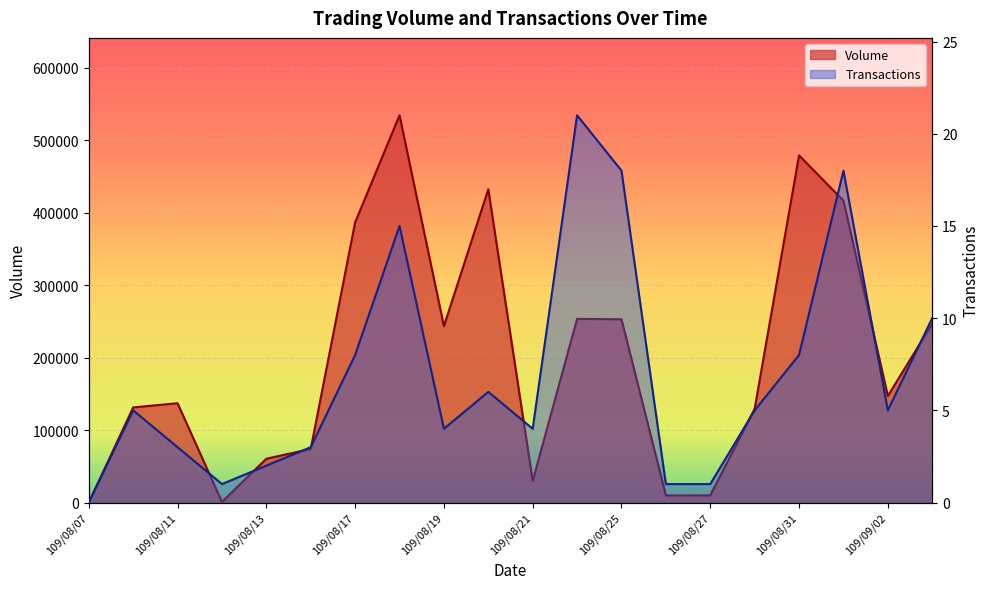

Is the value of Volume at 109/08/17 greater than the value of Transactions at 109/08/11?

Yes